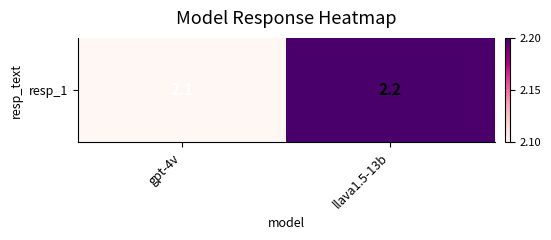

True or false: the data shows 2.1 at gpt-4v.

True